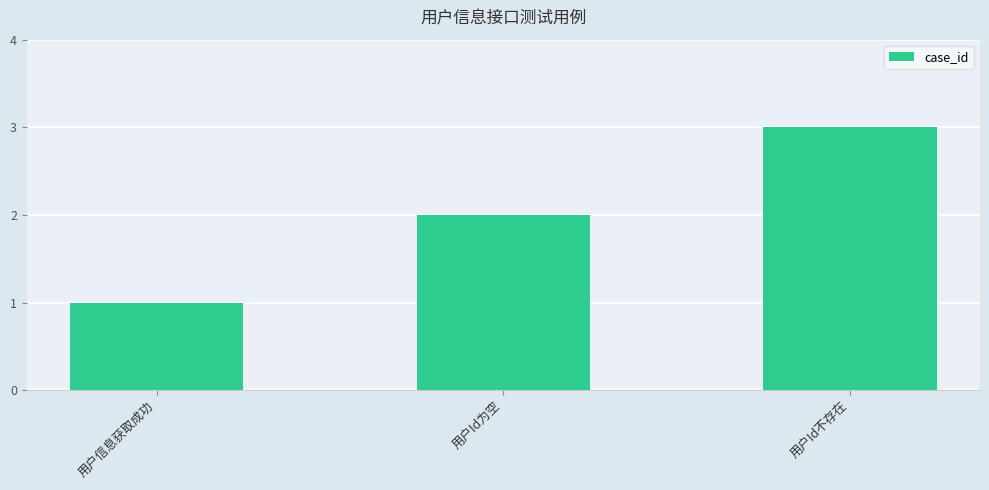

Does the chart contain stacked bars?

No